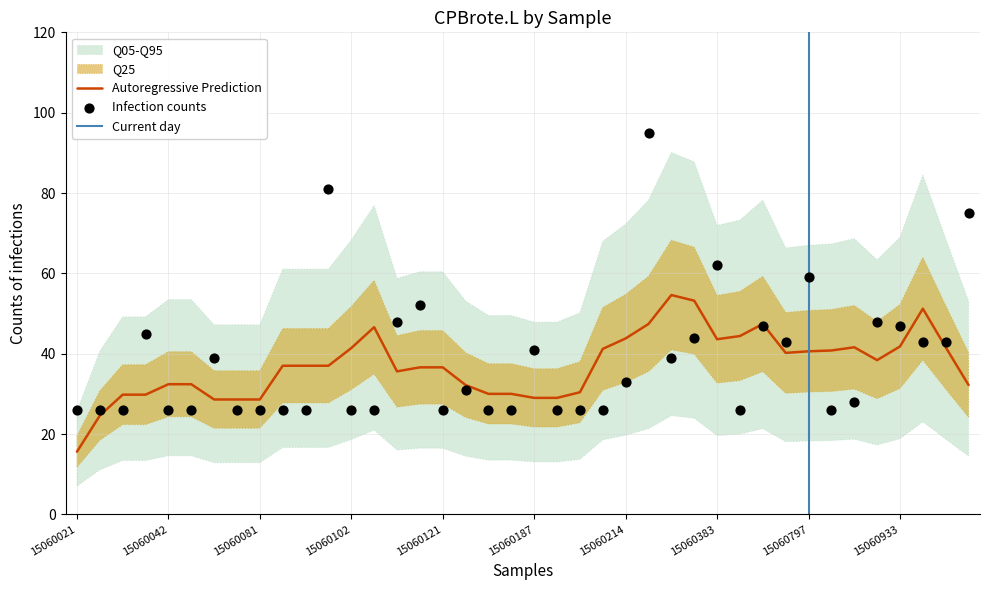

What is the change in value from 15060070 to 15060907?

+2